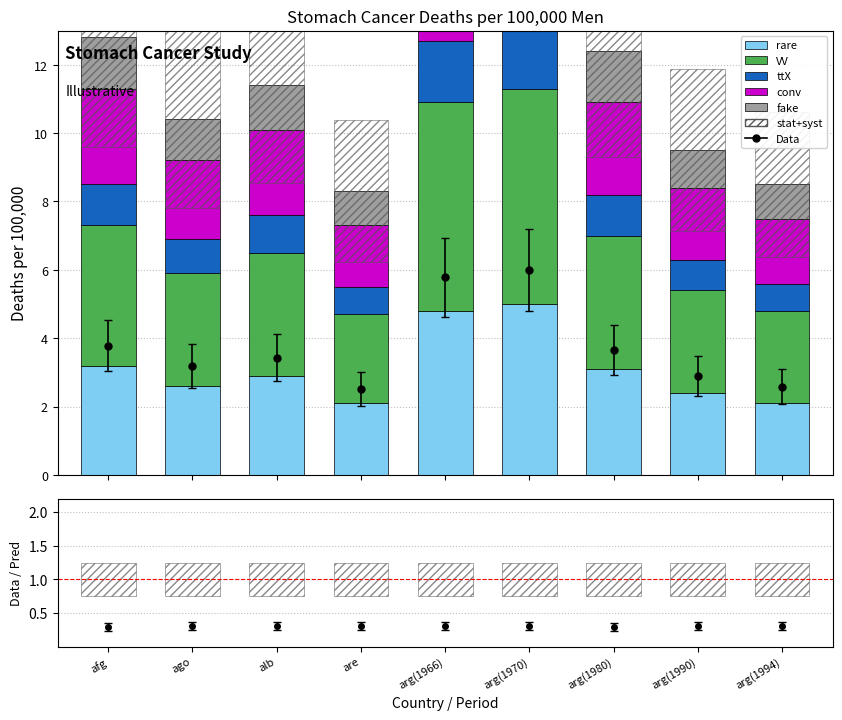

Reading right to left, what are all the values shown in this chart?

rare: arg(1994)=2.1	arg(1990)=2.4	arg(1980)=3.1	arg(1970)=5.0	arg(1966)=4.8	are=2.1	alb=2.9	ago=2.6	afg=3.2
VV: arg(1994)=2.7	arg(1990)=3.0	arg(1980)=3.9	arg(1970)=6.3	arg(1966)=6.1	are=2.6	alb=3.6	ago=3.3	afg=4.1
ttX: arg(1994)=0.8	arg(1990)=0.9	arg(1980)=1.2	arg(1970)=1.9	arg(1966)=1.8	are=0.8	alb=1.1	ago=1.0	afg=1.2
conv: arg(1994)=1.9	arg(1990)=2.1	arg(1980)=2.7	arg(1970)=4.4	arg(1966)=4.2	are=1.8	alb=2.5	ago=2.3	afg=2.8
fake: arg(1994)=1.0	arg(1990)=1.1	arg(1980)=1.5	arg(1970)=2.4	arg(1966)=2.3	are=1.0	alb=1.3	ago=1.2	afg=1.5
stat+syst: arg(1994)=0.5	arg(1990)=0.5	arg(1980)=0.5	arg(1970)=0.5	arg(1966)=0.5	are=0.5	alb=0.5	ago=0.5	afg=0.5